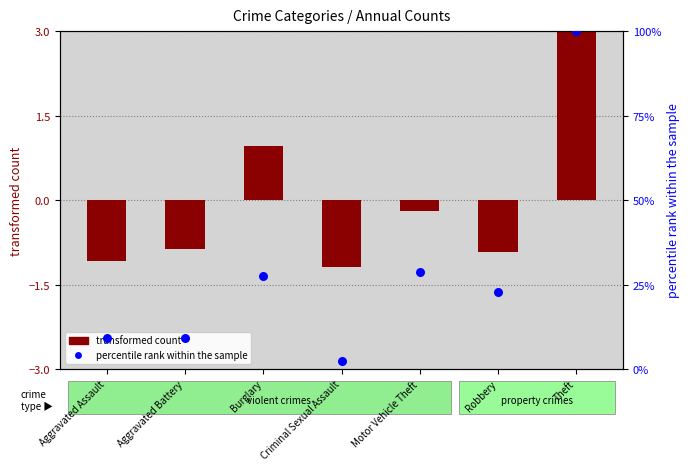

What is the change in value from Motor Vehicle Theft to Theft?

+71.3